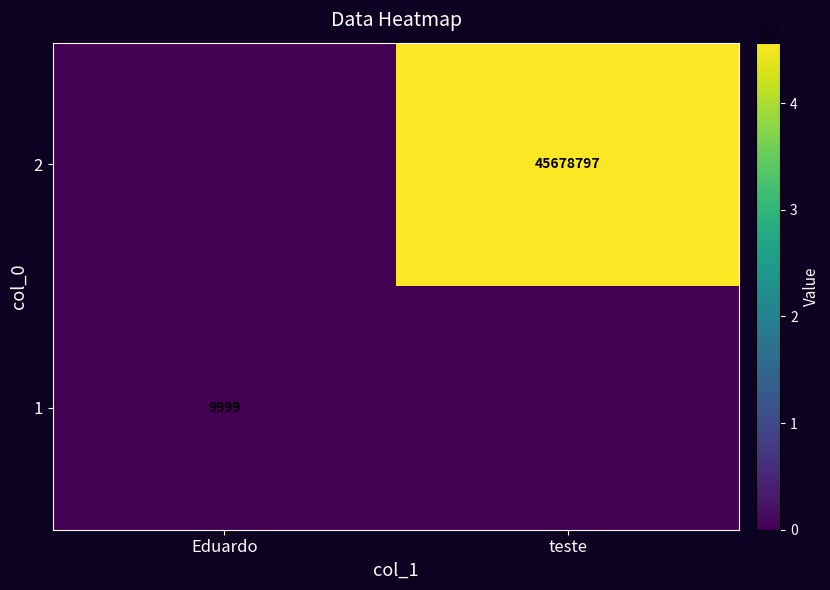

True or false: 2 has a value of 45678797 at teste.

True